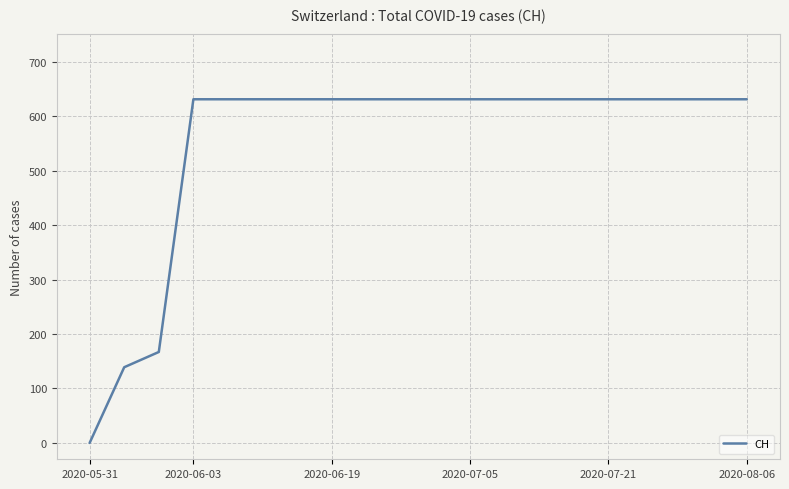

What is the difference between the maximum and minimum values?

631